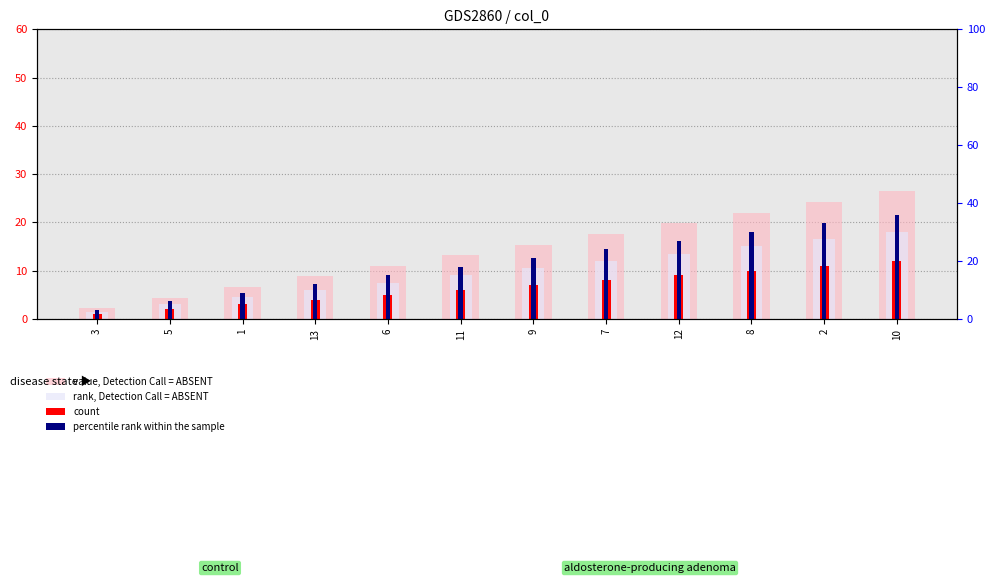

What is the label of the 5th bar from the left?

6